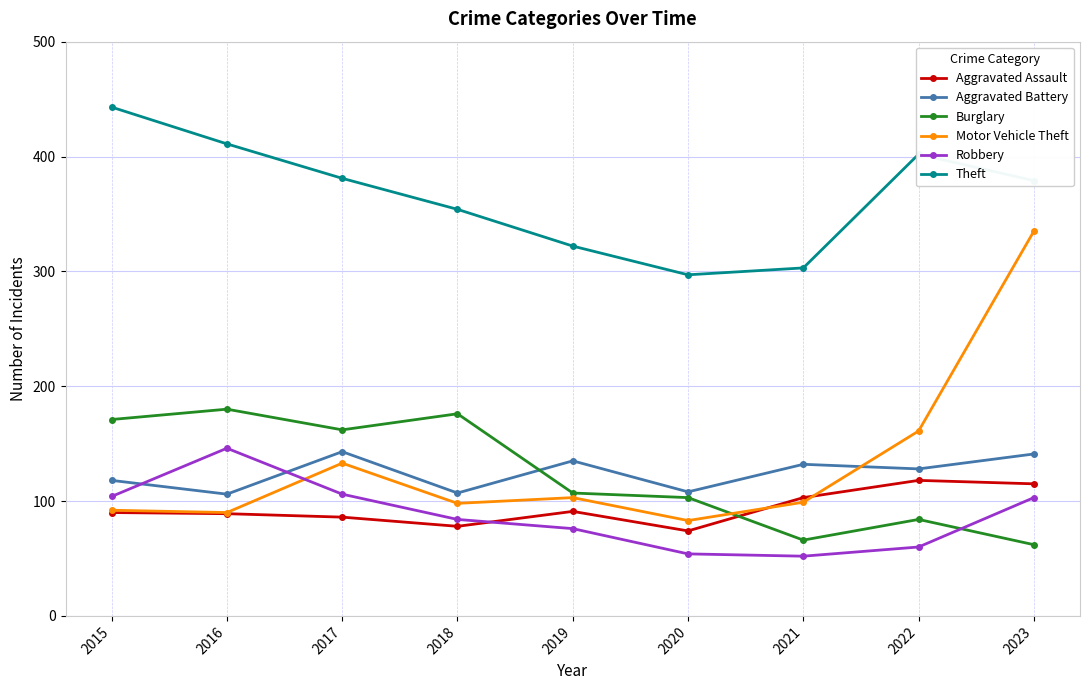

What is the average value of the Motor Vehicle Theft series?

133